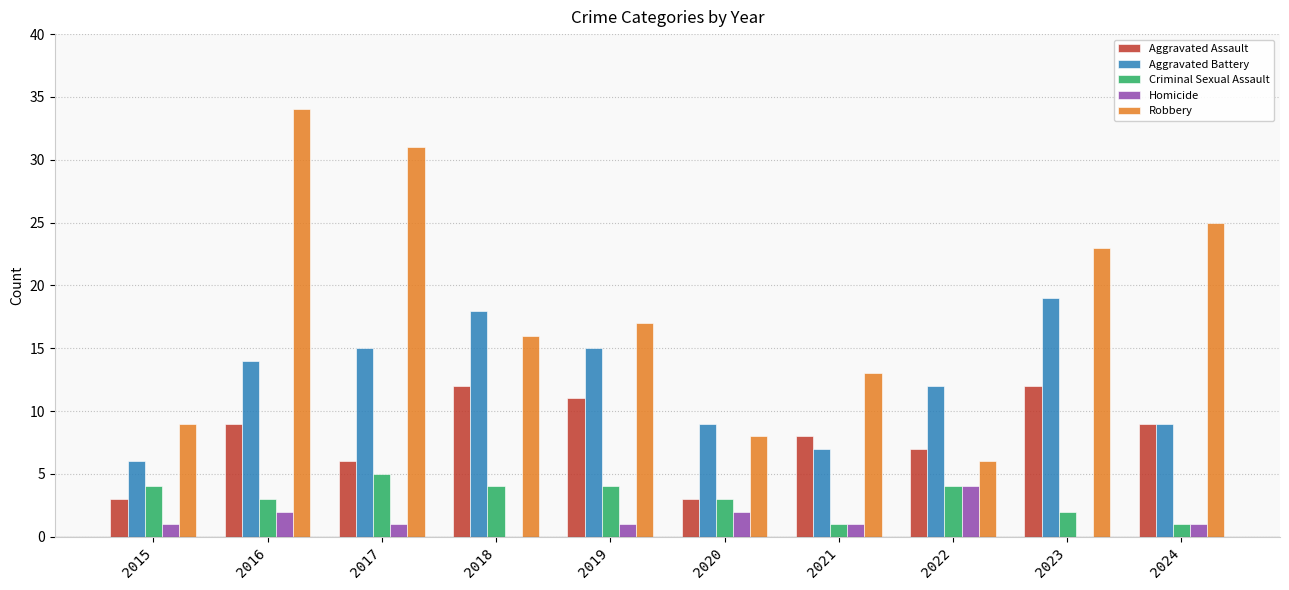

What is the sum of the Homicide values at 2024 and 2020?

3